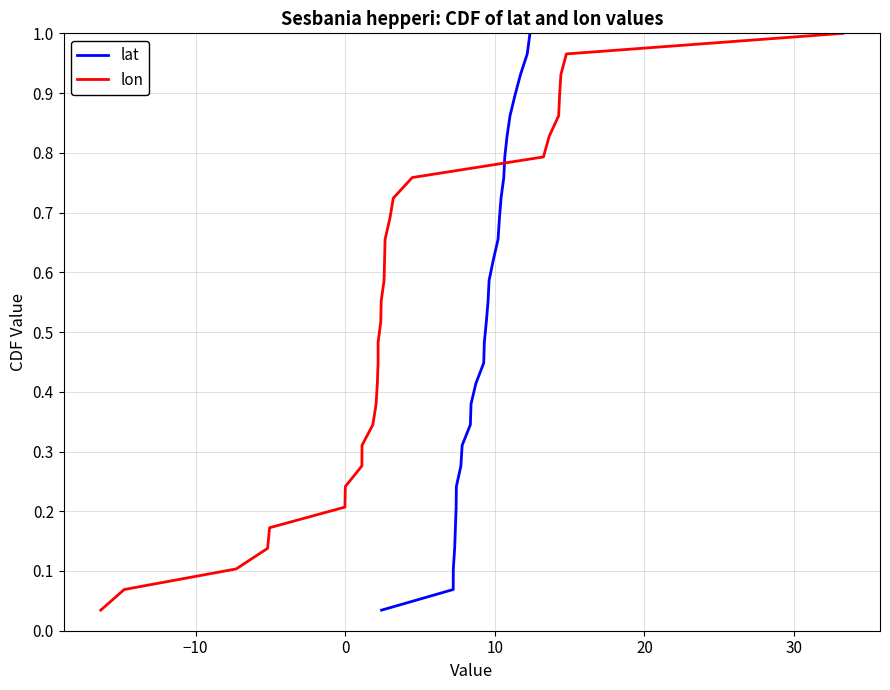

How many lines are shown in the chart?

2